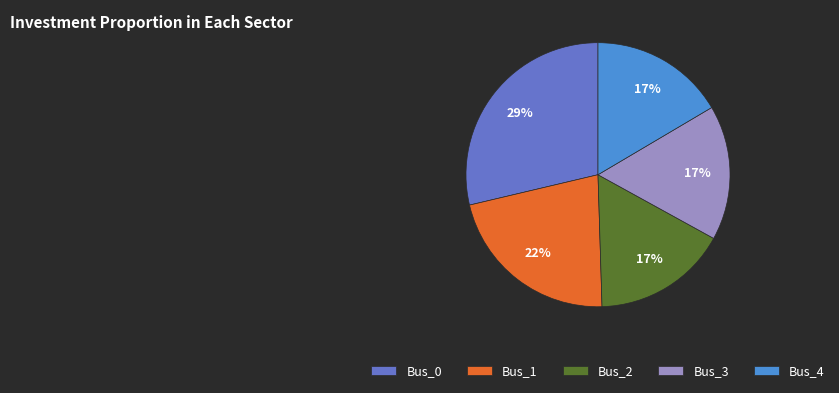

To the nearest percent, what is the combined percentage of Bus_4 and Bus_2?

33%